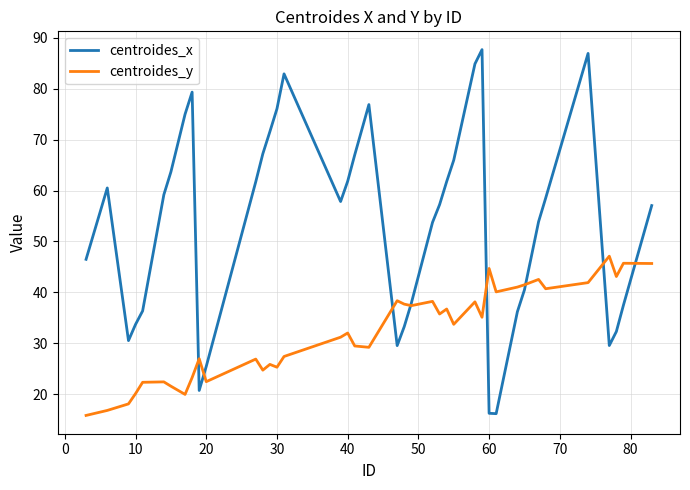

Which series has the largest range (max minus min)?

centroides_x